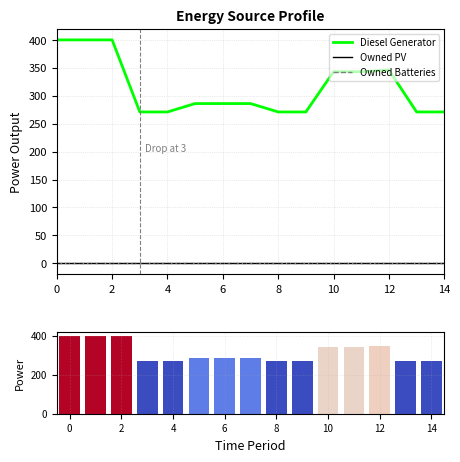

Rank the series by their maximum value, from highest to lowest.

Diesel Generator, Owned PV, Owned Batteries